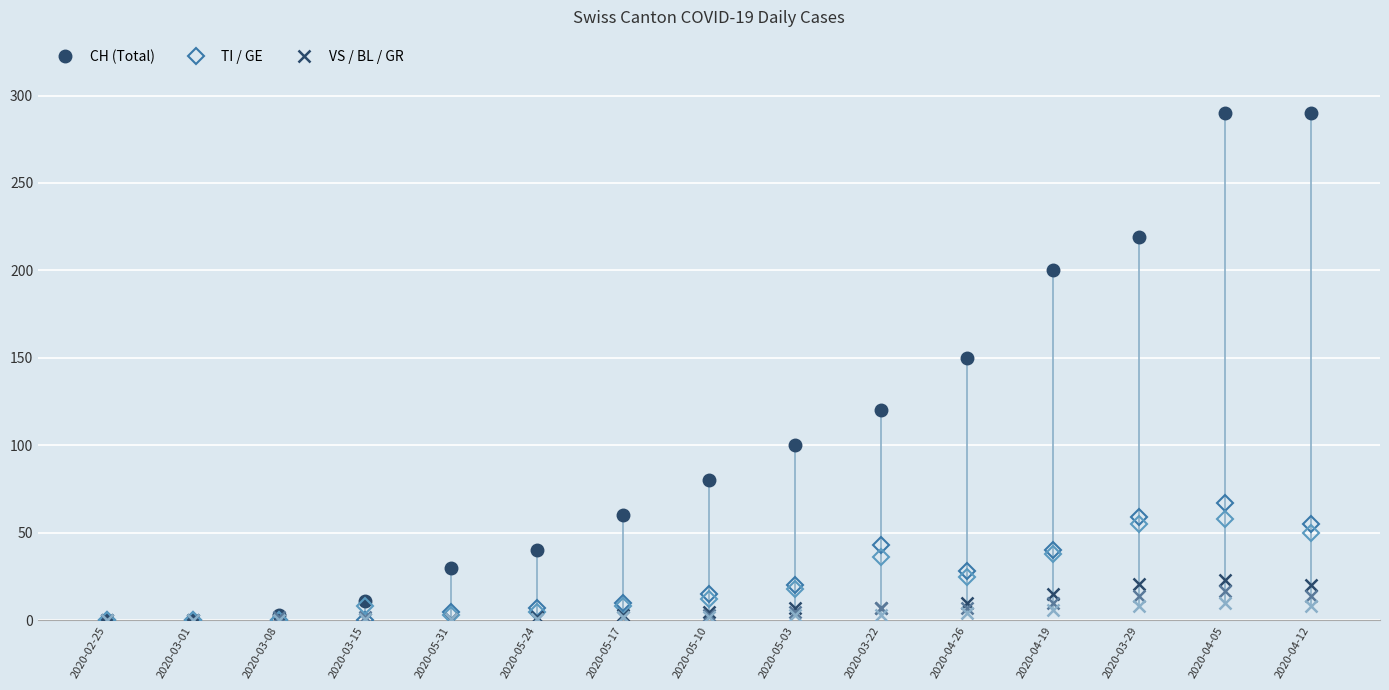

What is the label of the 14th point from the left?

2020-04-05